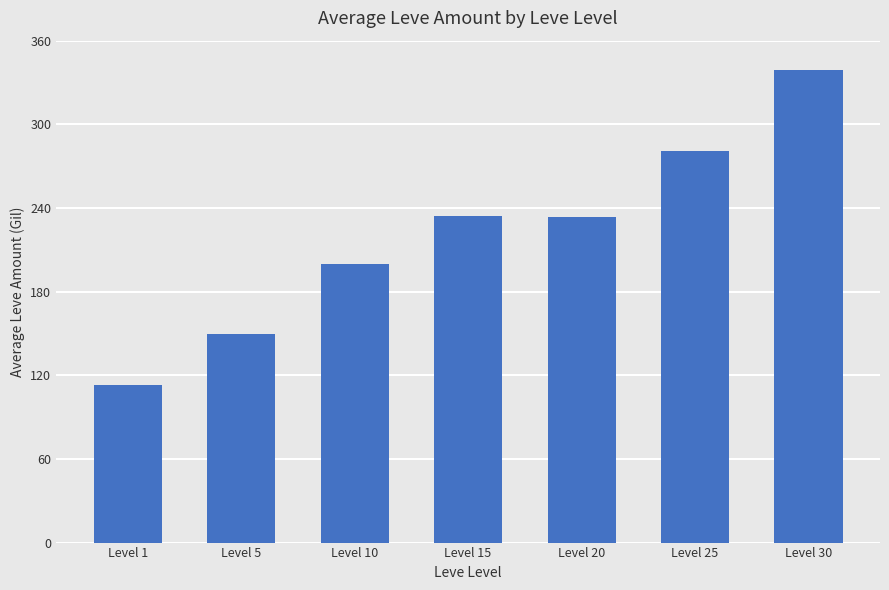

What is the maximum value shown in the chart?

339.0